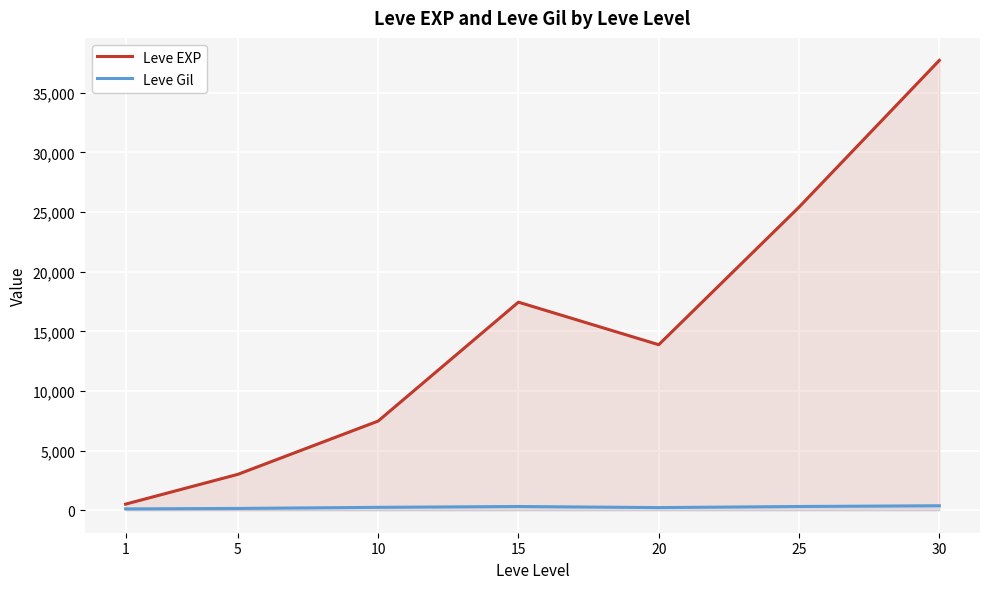

How many data points in Leve Gil are less than 242?

3